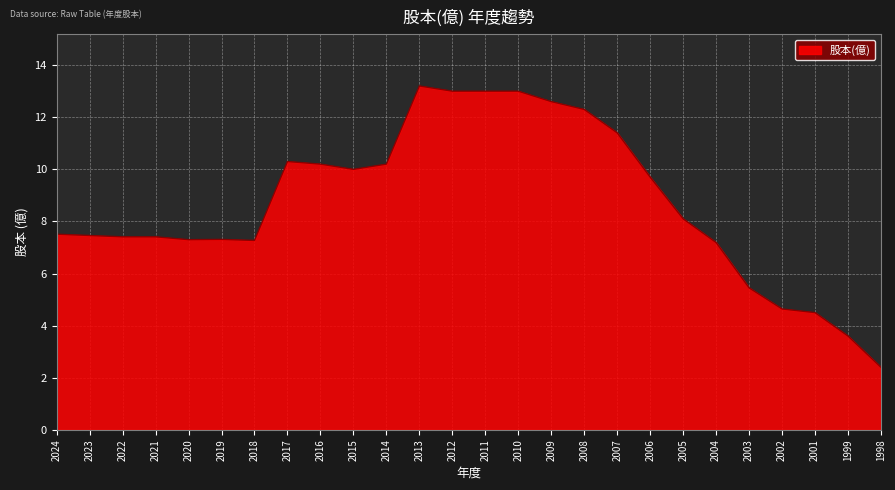

What is the difference between the second highest and minimum values?

10.6